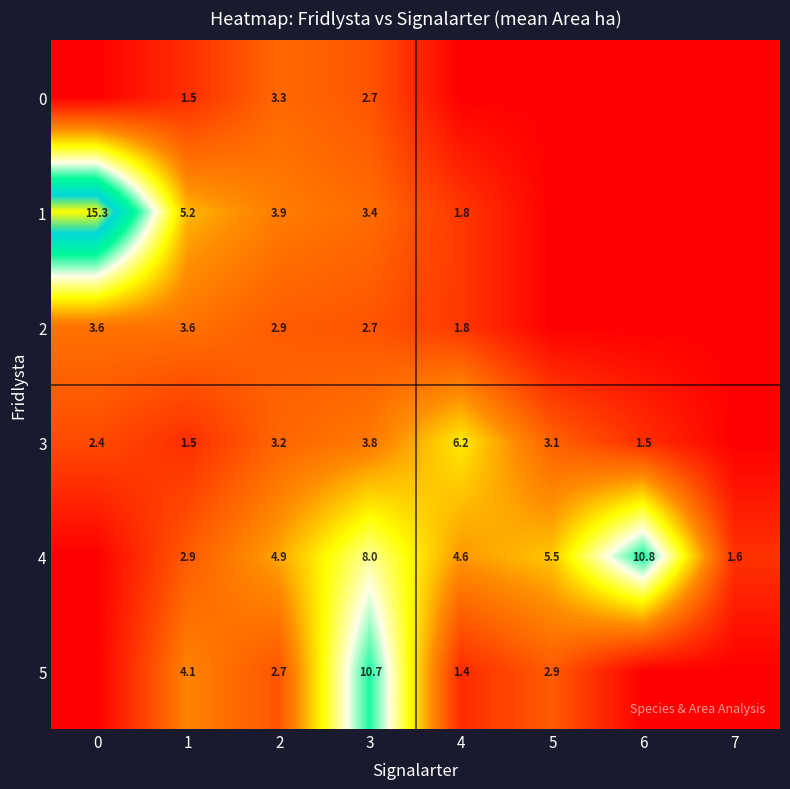

The value of 0 at 3 is 4.9. True or false?

False